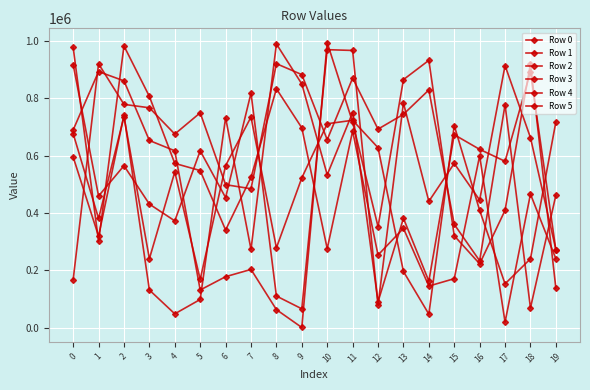

Between 8 and 1, which is larger?

8